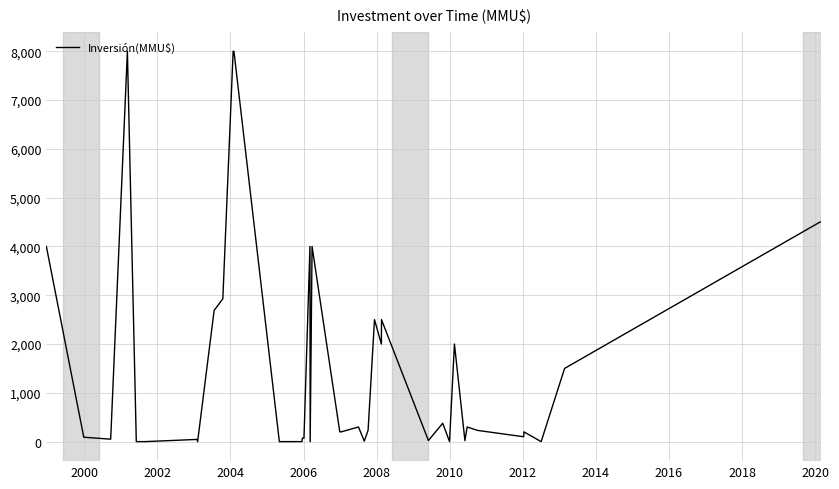

What is the difference between the maximum and minimum values?

8000